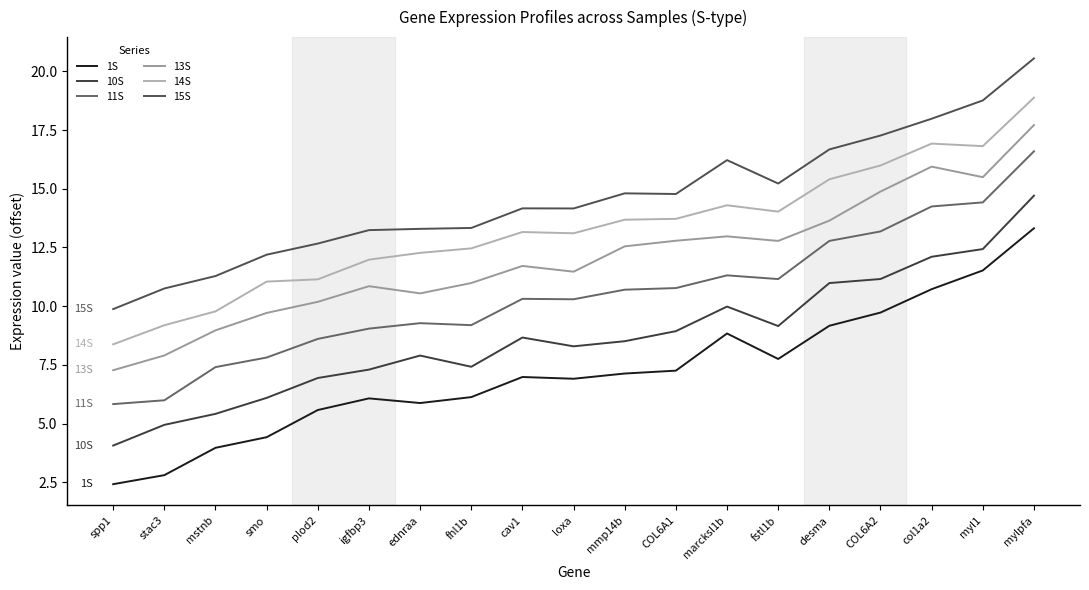

Reading right to left, extract all data points from this chart.

1S: 13.3	11.5	10.7	9.7	9.2	7.8	8.8	7.3	7.1	6.9	7.0	6.1	5.9	6.1	5.6	4.4	4.0	2.8	2.4
10S: 14.7	12.4	12.1	11.2	11.0	9.2	10.0	8.9	8.5	8.3	8.7	7.4	7.9	7.3	6.9	6.1	5.4	4.9	4.1
11S: 16.6	14.4	14.2	13.2	12.8	11.2	11.3	10.8	10.7	10.3	10.3	9.2	9.3	9.0	8.6	7.8	7.4	6.0	5.8
13S: 17.7	15.5	15.9	14.9	13.6	12.8	13.0	12.8	12.5	11.5	11.7	11.0	10.5	10.9	10.2	9.7	9.0	7.9	7.3
14S: 18.9	16.8	16.9	16.0	15.4	14.0	14.3	13.7	13.7	13.1	13.2	12.5	12.3	12.0	11.1	11.0	9.8	9.2	8.4
15S: 20.5	18.8	18.0	17.3	16.7	15.2	16.2	14.8	14.8	14.2	14.2	13.3	13.3	13.2	12.7	12.2	11.3	10.8	9.9